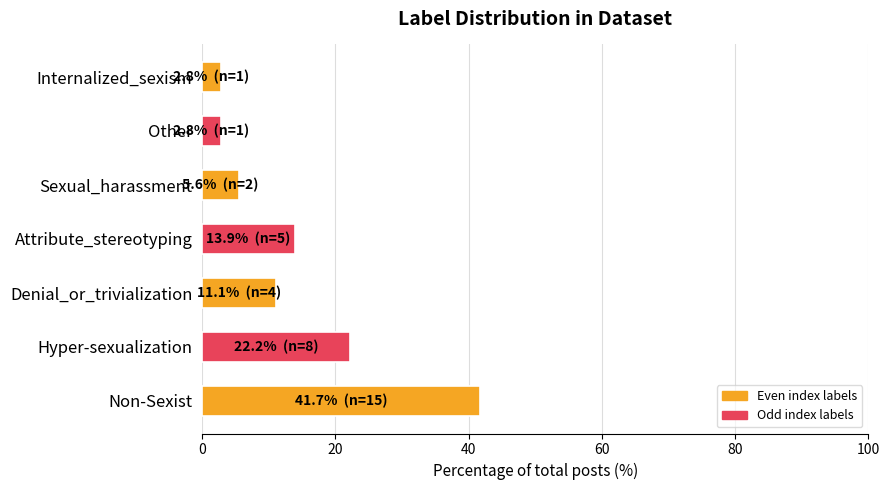

Are the bars grouped side by side (vs. stacked)?

No